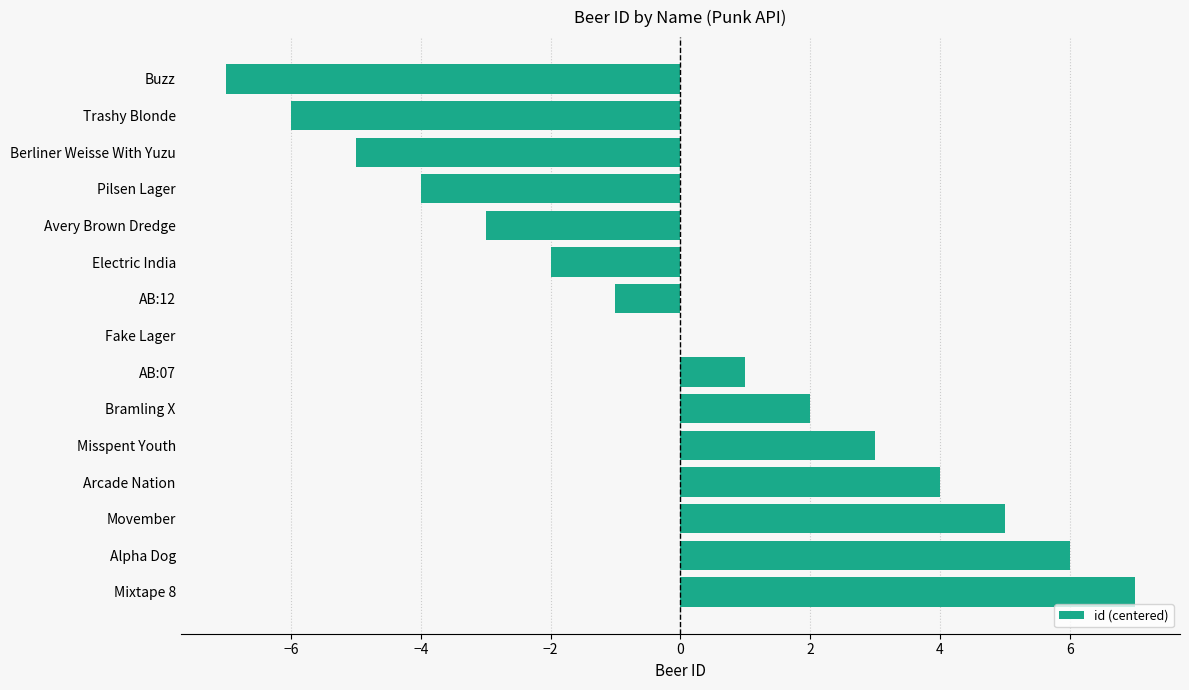

What is the sum of the values at Fake Lager and Mixtape 8?

7